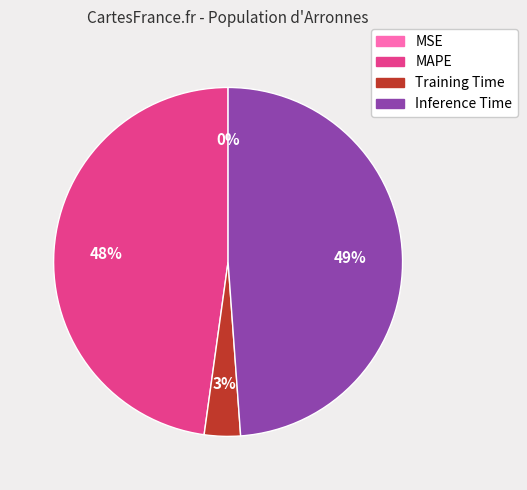

What is the largest slice in the pie chart?

Inference Time